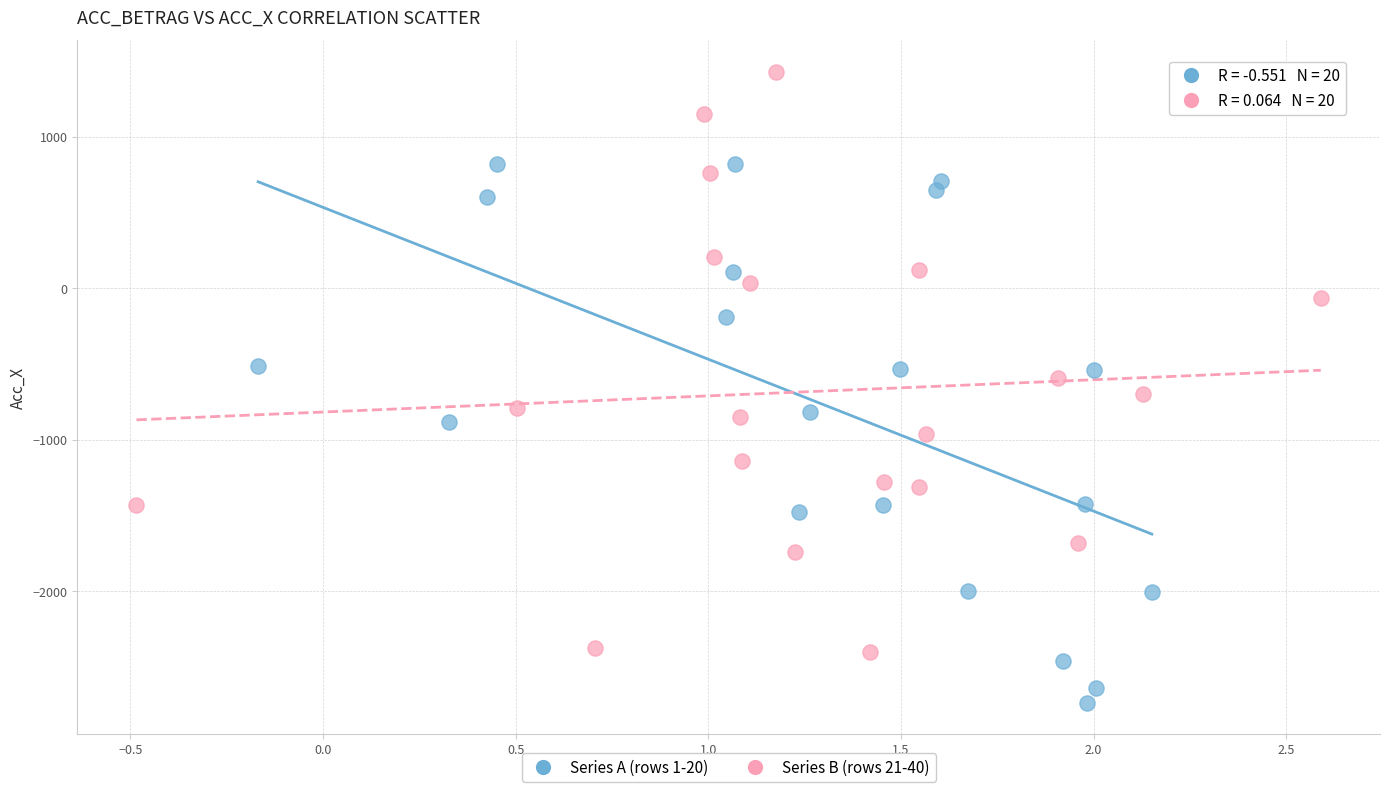

Which series has the largest Y range (max minus min)?

Series B (rows 21-40)